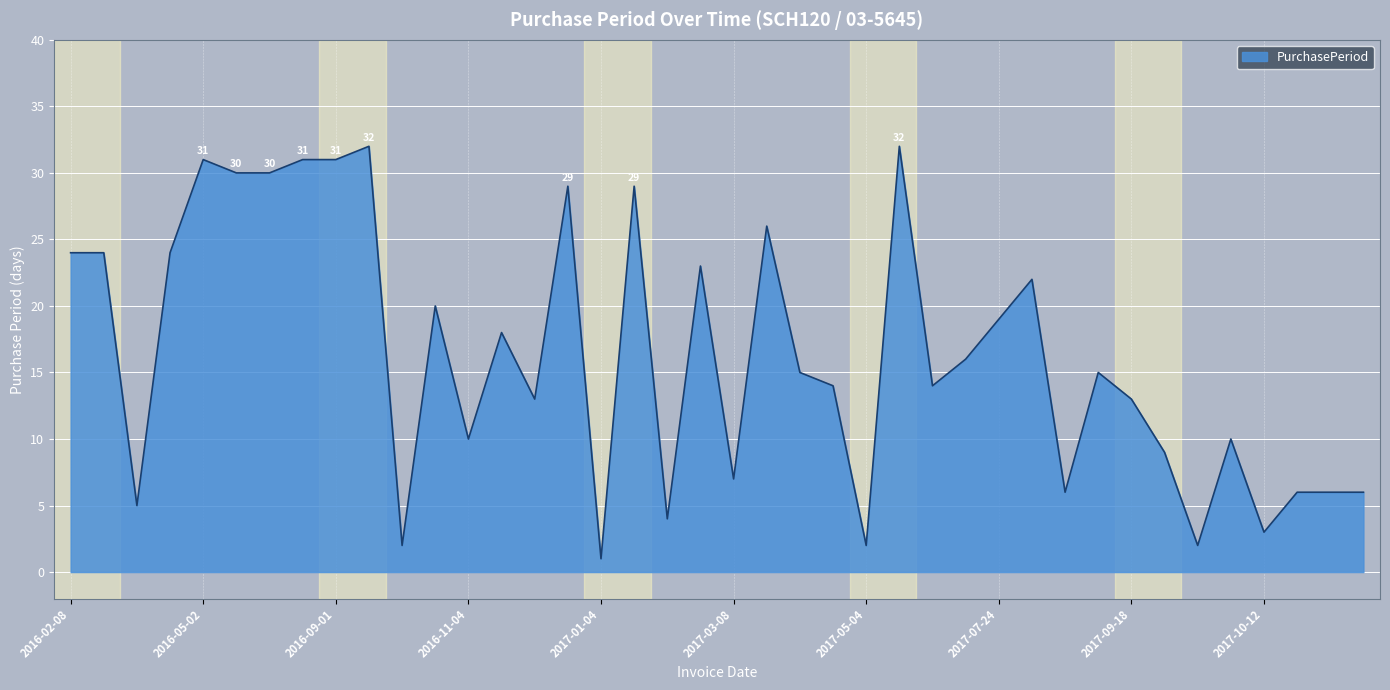

Does the chart have visible grid lines?

Yes